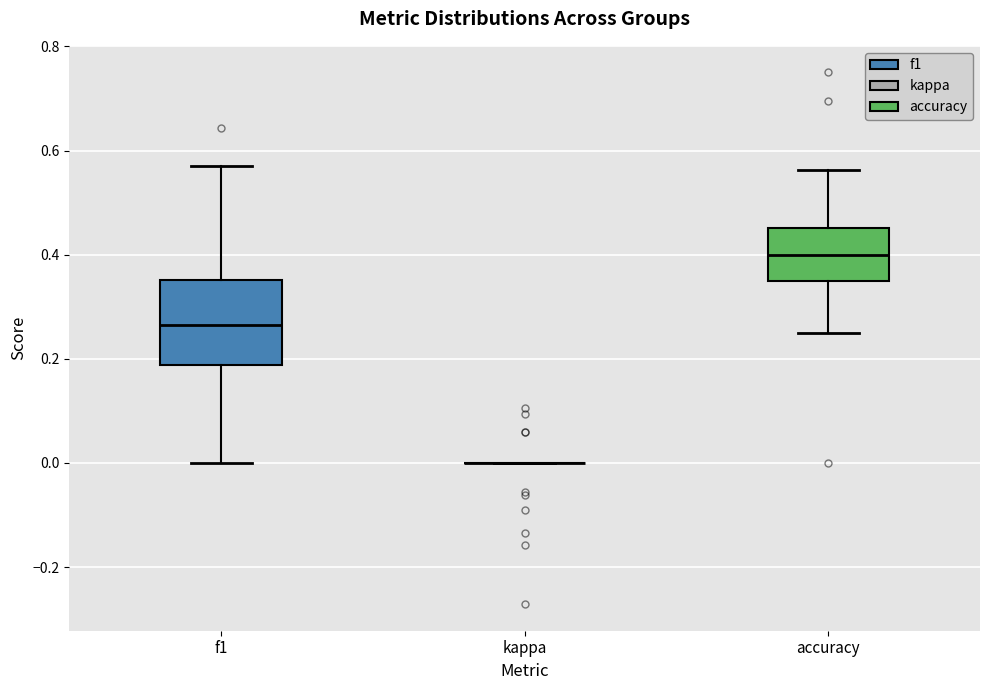

Where is the lower edge of the box for accuracy on the y-axis? The values are not printed on the chart, so give them approximately, as read against the axis.

0.36